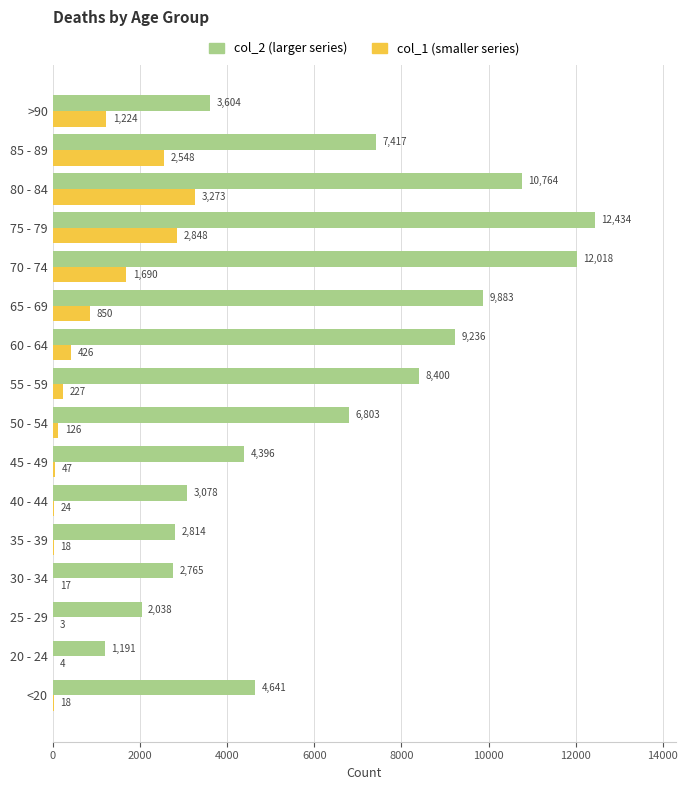

How many distinct data groups are displayed?

2